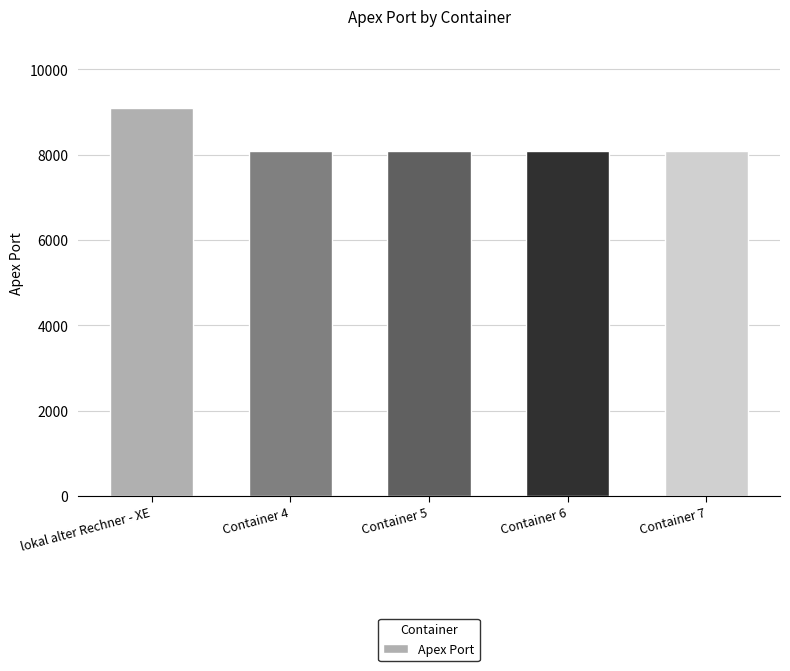

Approximately how many times larger is the value at Container 5 compared to Container 7?

1.0